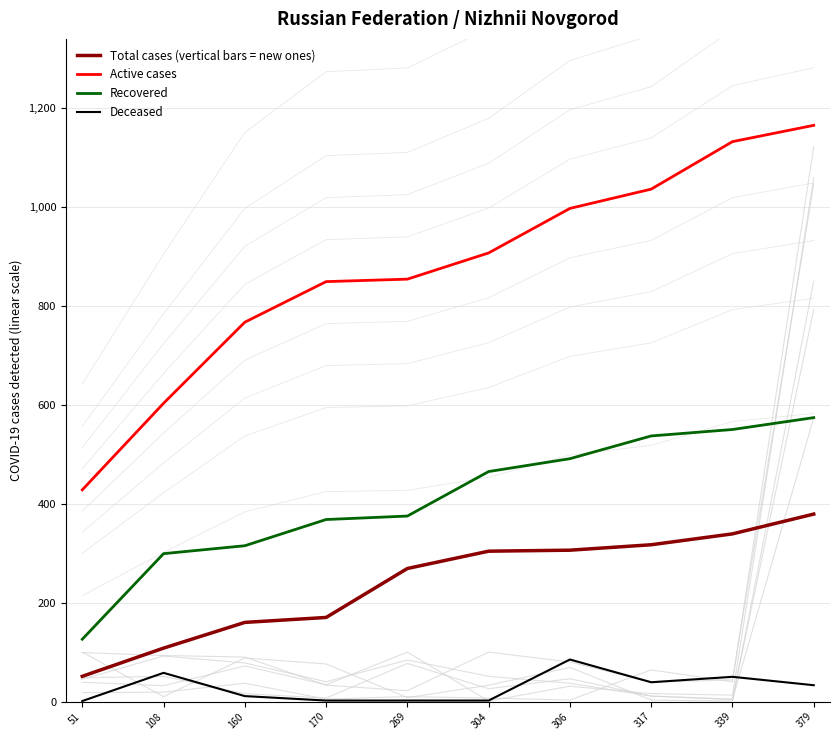

Reading right to left, what are all the values shown in this chart?

Total cases (vertical bars = new ones): 379=379	339=339	317=317	306=306	304=304	269=269	170=170	160=160	108=108	51=51
Active cases: 379=1165	339=1132	317=1036	306=997	304=907	269=854	170=849	160=767	108=603	51=428
Recovered: 379=574	339=550	317=537	306=491	304=465	269=375	170=368	160=315	108=299	51=126
Deceased: 379=33	339=50	317=39	306=85	304=2	269=2	170=2	160=11	108=58	51=1